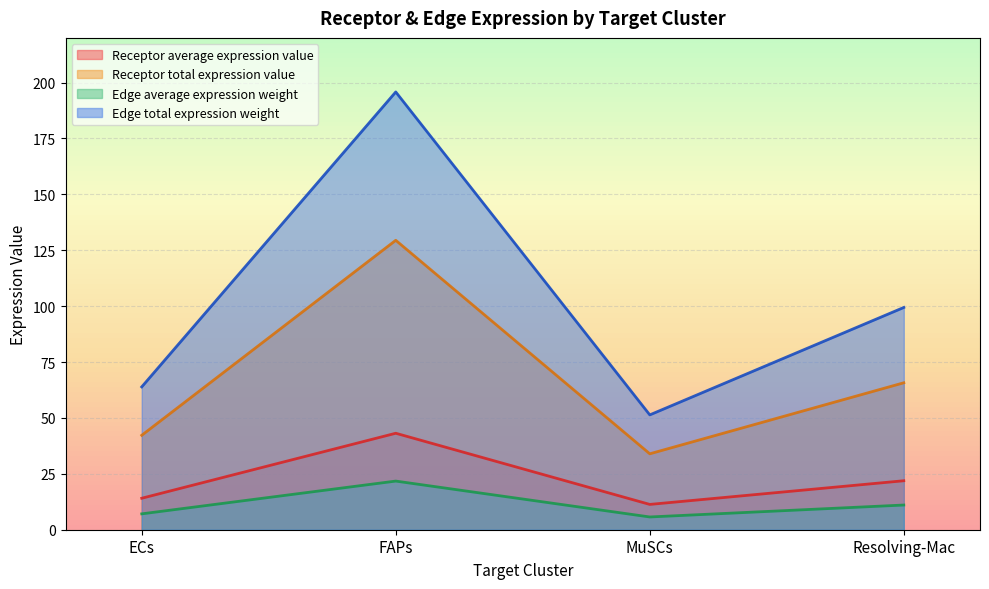

What value does the Edge total expression weight series have at Resolving-Mac?

99.4